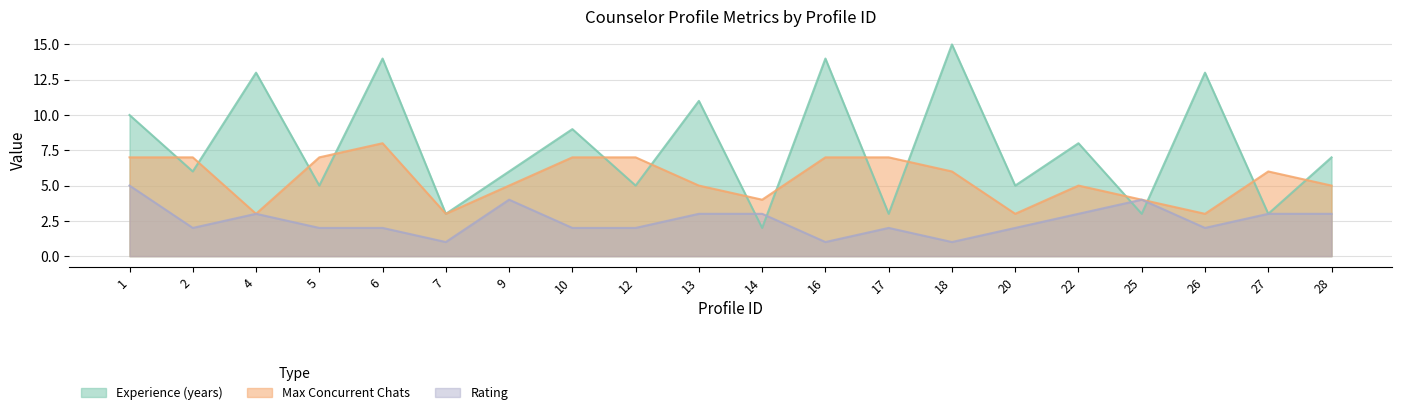

What is the total value across all series at 20?

10